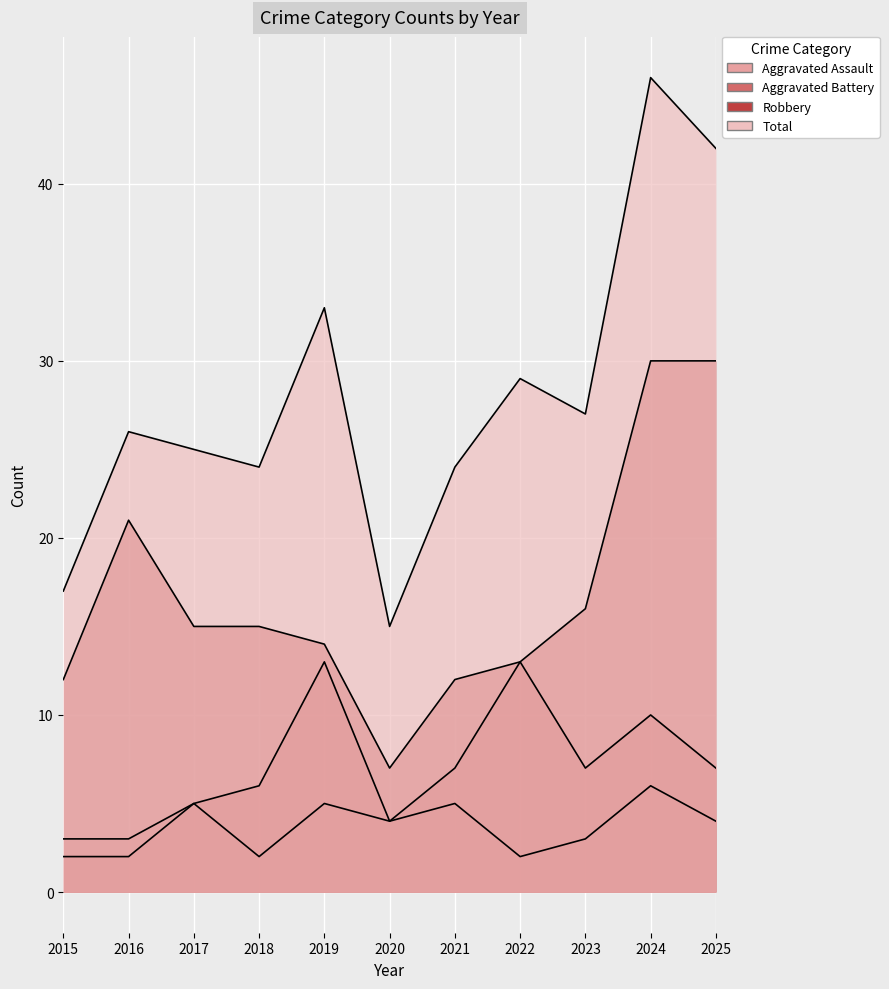

Which label corresponds to the smallest value in the chart?

2018